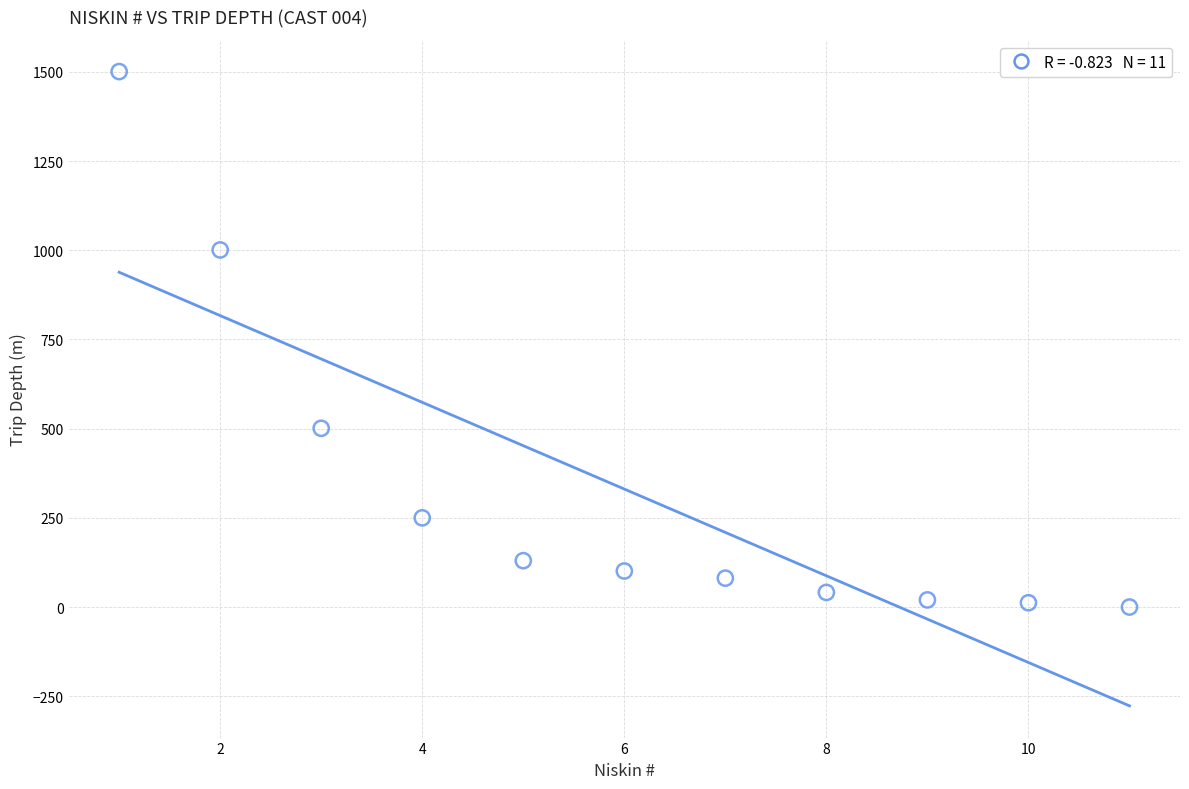

What is the range of X values (max minus min)?

10